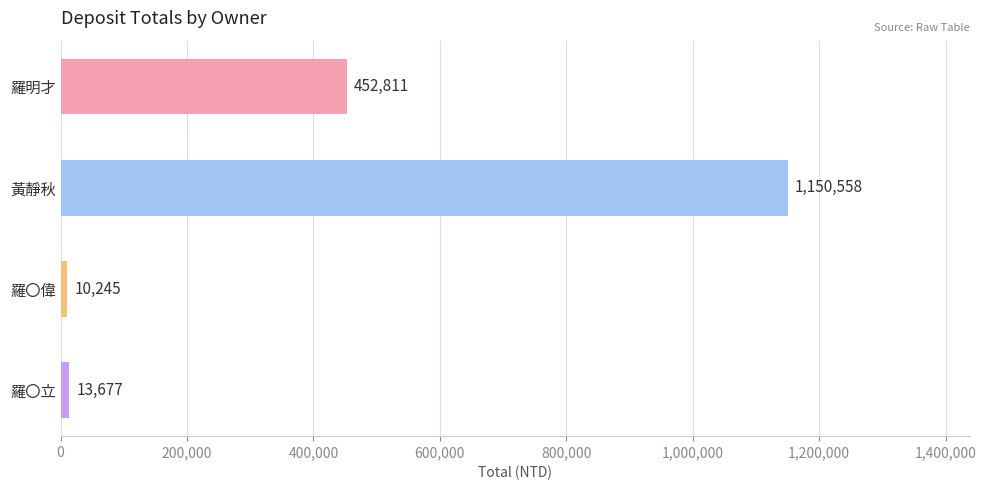

Reading bottom to top, transcribe all the data shown in this chart.

羅〇立=13677	羅〇偉=10245	黃靜秋=1150558	羅明才=452811